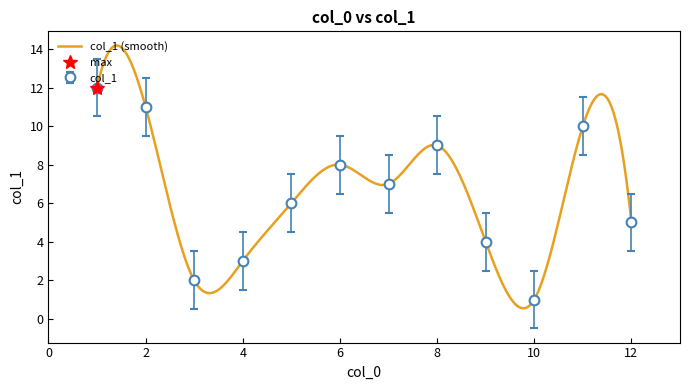

Is this an area chart (filled region under the line)?

No